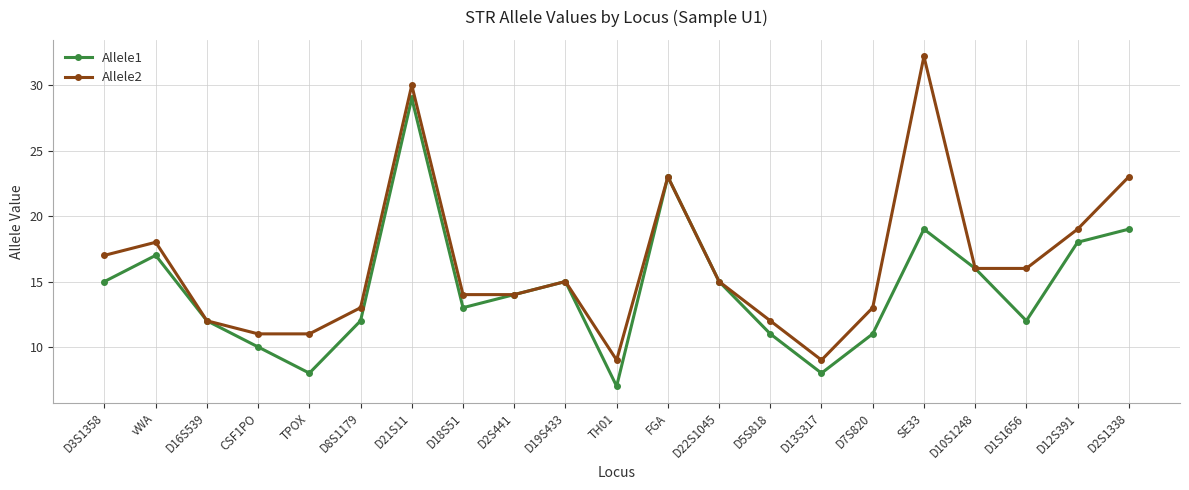

True or false: Allele1 has a value of 23.0 at FGA.

True